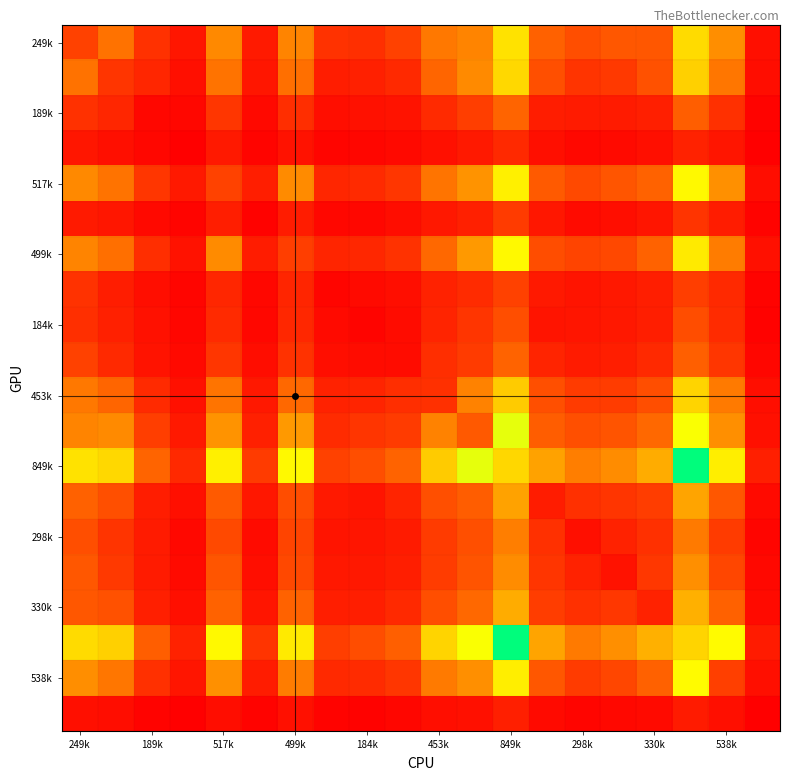

Count the number of categories in the chart.

20